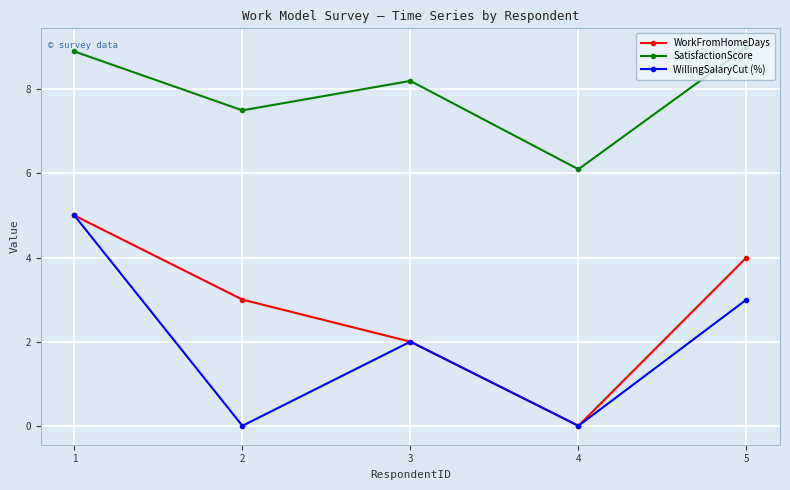

True or false: SatisfactionScore has a value of 8.9 at 1.

True